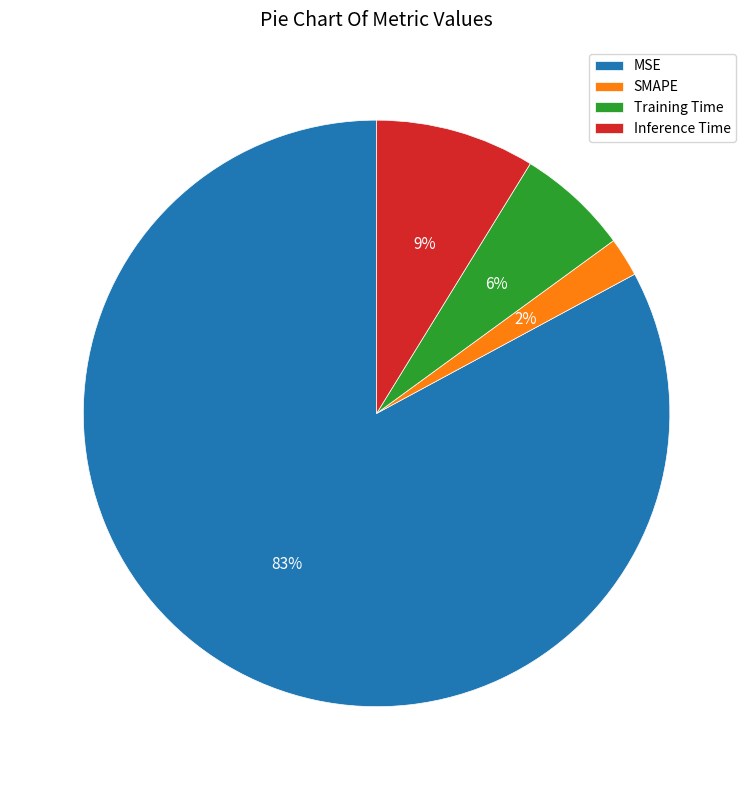

Count the number of slices in the pie.

4